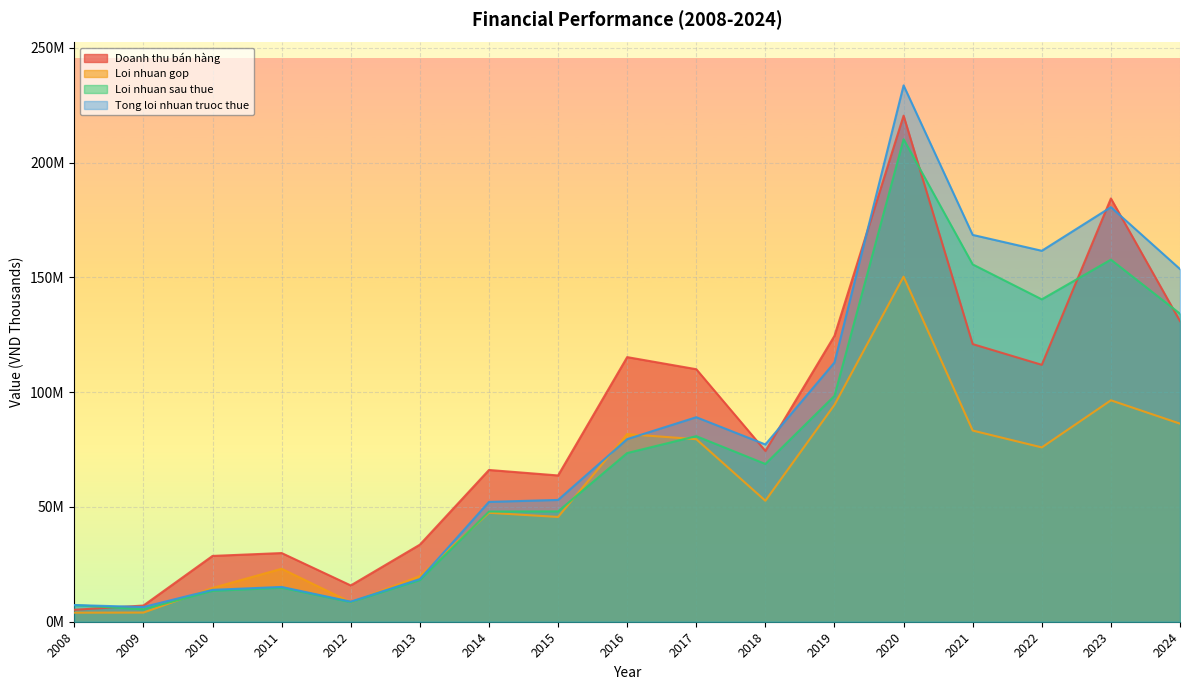

Is the value of Loi nhuan sau thue at 2013 greater than the value of Doanh thu bán hàng at 2008?

Yes